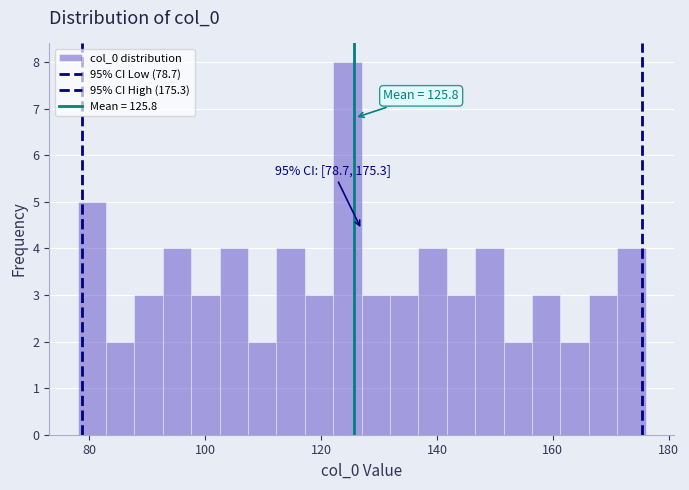

Around what value on the x-axis is the tallest bar? Give the approximate position of its centre, as read against the axis.

124